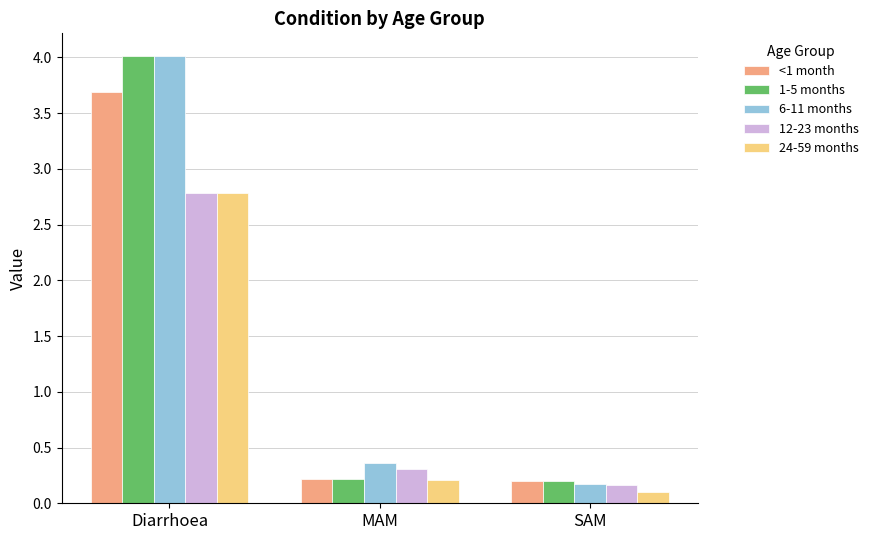

What position from the left is Diarrhoea?

1